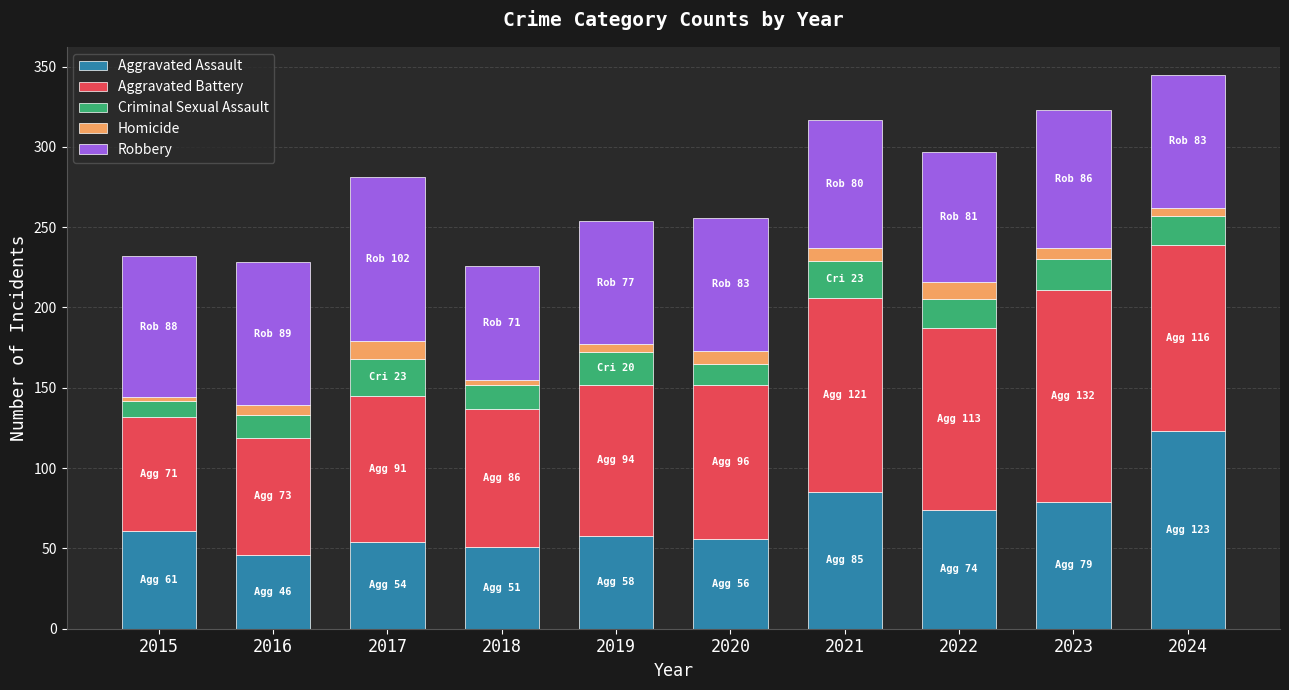

What is the highest value of the Aggravated Assault series?

123